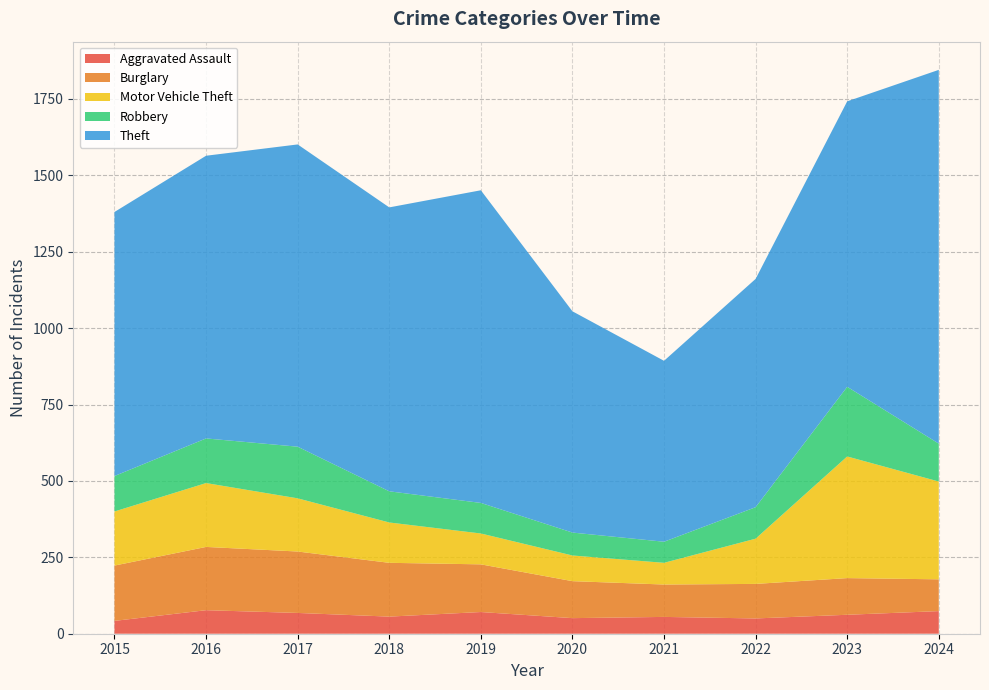

Reading right to left, list all the values displayed in this chart.

Aggravated Assault: 74	62	50	55	51	71	56	68	77	42
Burglary: 104	120	113	106	121	156	176	201	207	181
Motor Vehicle Theft: 320	398	148	71	84	101	132	174	209	177
Robbery: 124	228	103	69	75	100	102	169	146	116
Theft: 1223	934	747	592	724	1023	929	989	925	864